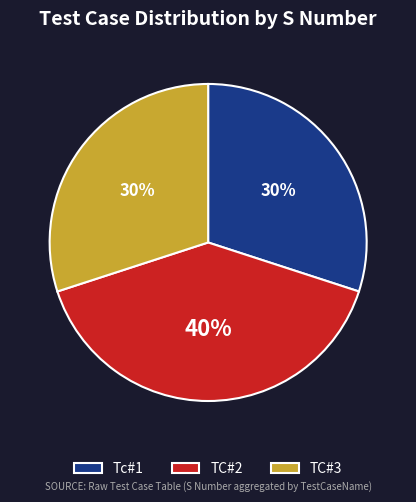

Which category has the biggest portion of the pie?

TC#2